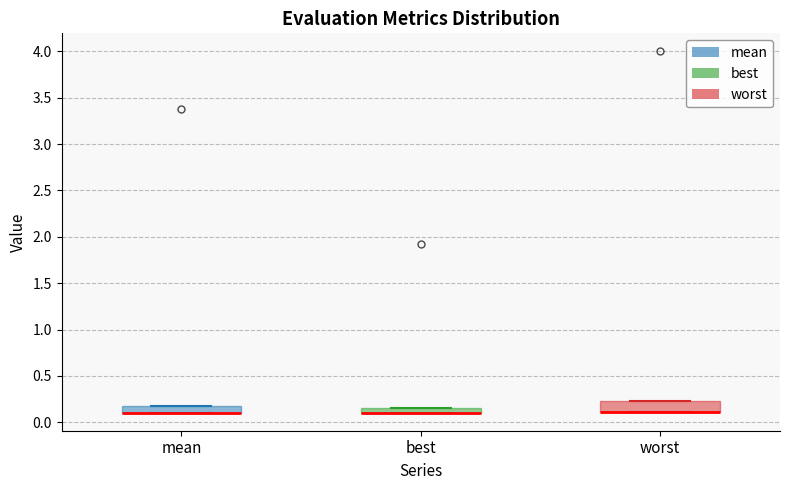

Where is the lower edge of the box for best on the y-axis? The values are not printed on the chart, so give them approximately, as read against the axis.

0.10